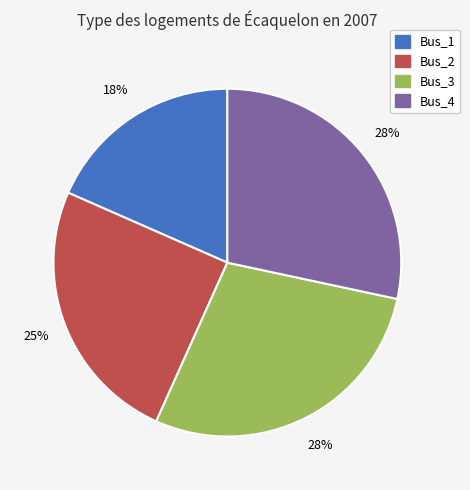

Does any single category account for the majority?

No